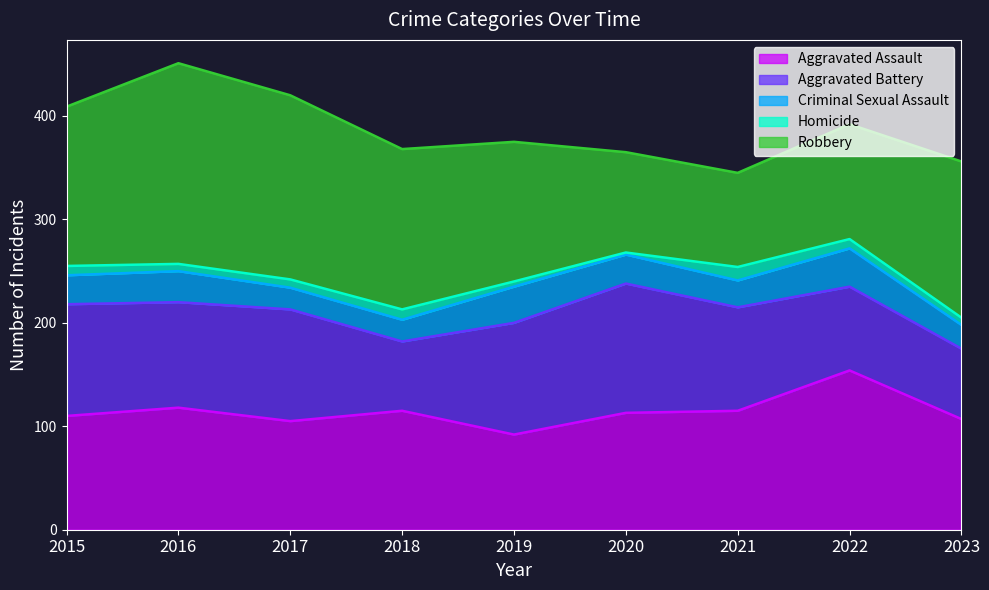

What is the value of the Aggravated Battery point at the 2nd from the left?

102